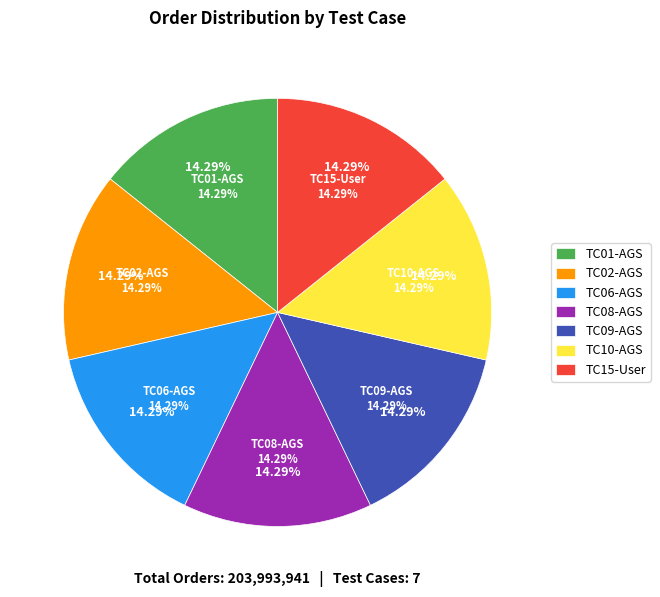

Is it true that TC09-AGS is 14% of the pie?

True